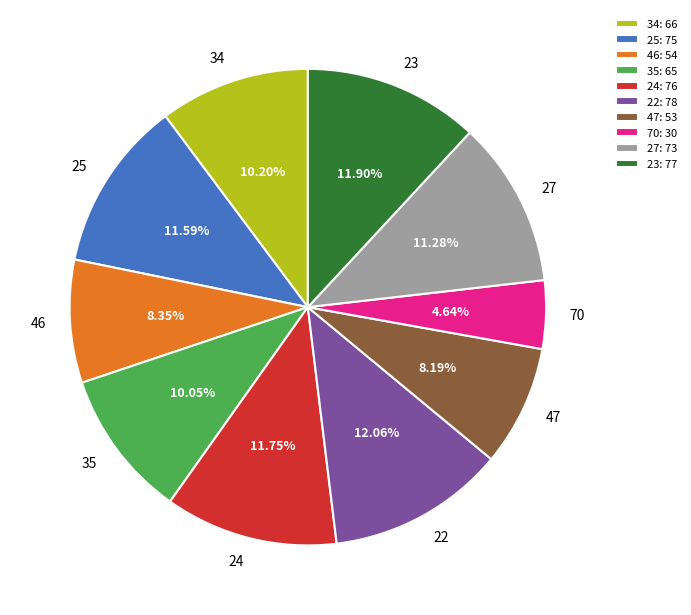

Does any single category account for the majority?

No